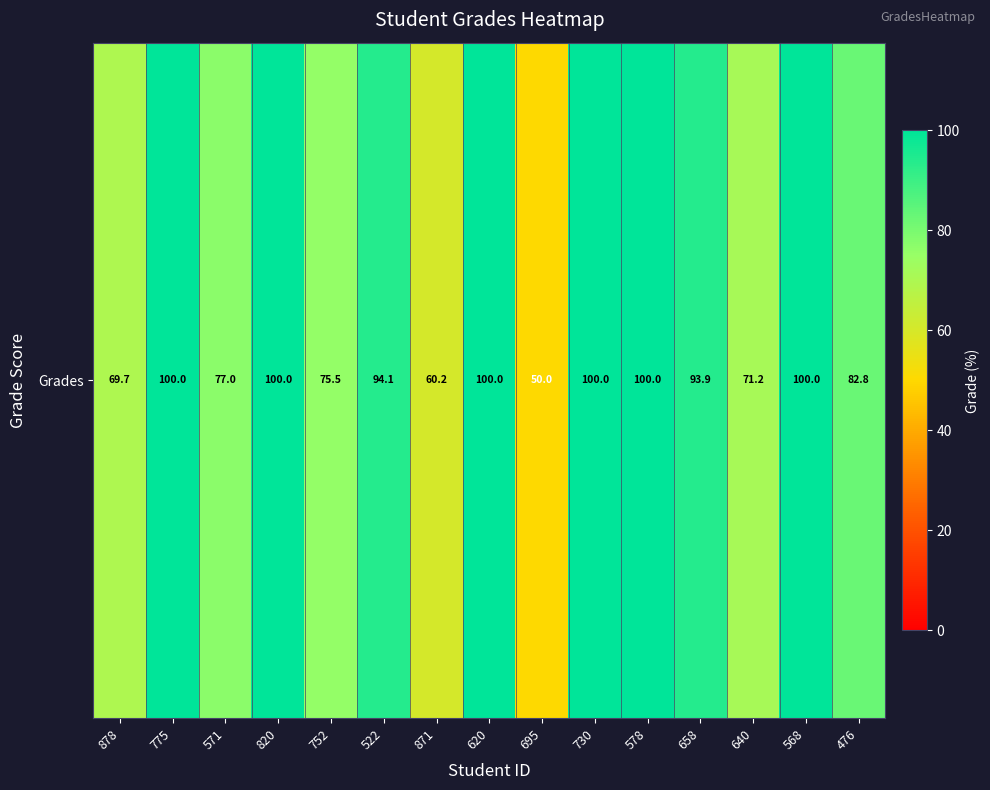

Reading right to left, what are all the values shown in this chart?

82.8	100.0	71.2	93.9	100.0	100.0	50.0	100.0	60.2	94.1	75.5	100.0	77.0	100.0	69.7